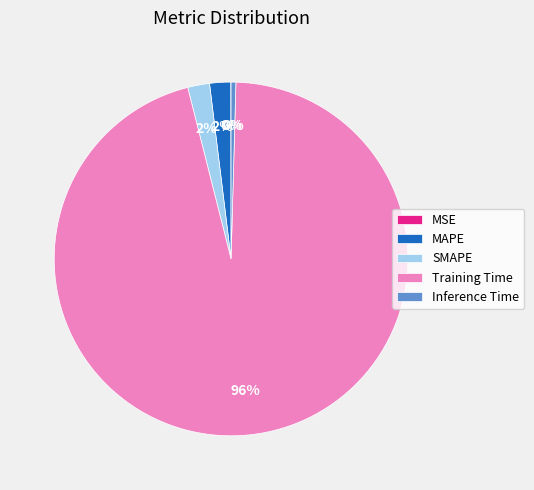

To the nearest percent, what is the average slice percentage?

20%